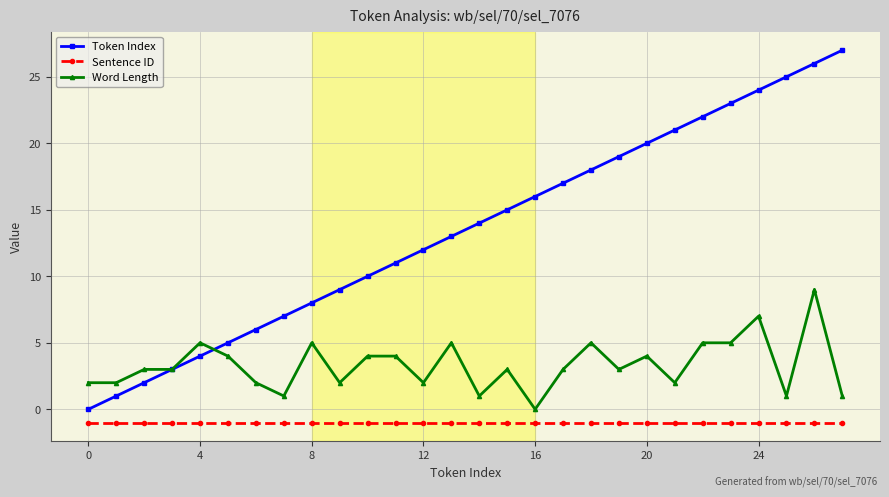

What is the value of the Sentence ID point at the 19th from the left?

-1